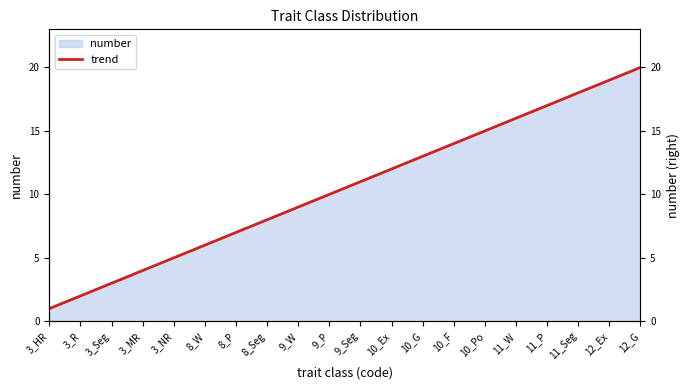

Reading right to left, list all the values displayed in this chart.

20	19	18	17	16	15	14	13	12	11	10	9	8	7	6	5	4	3	2	1